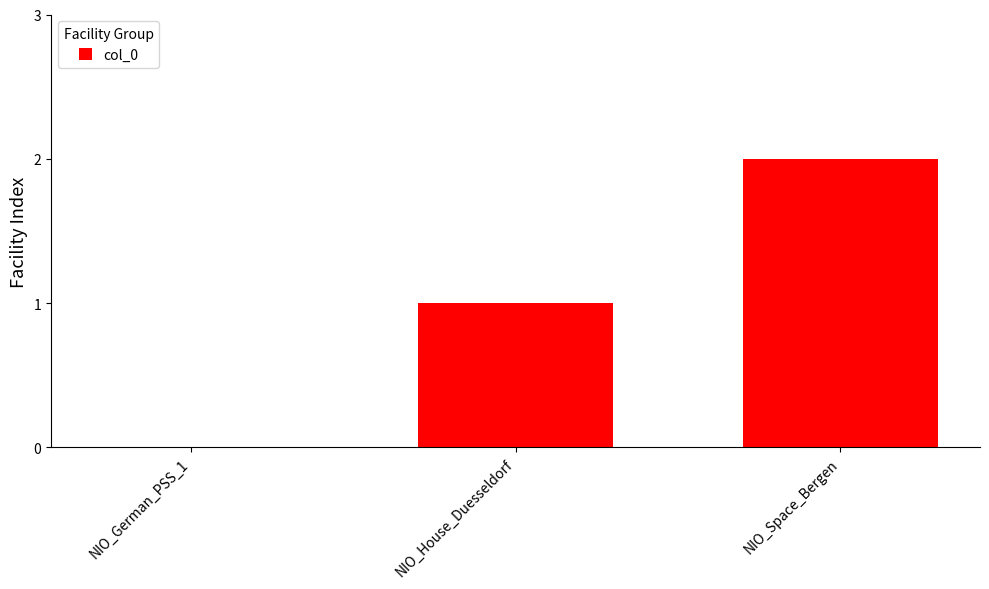

Reading right to left, transcribe all the data shown in this chart.

2	1	0